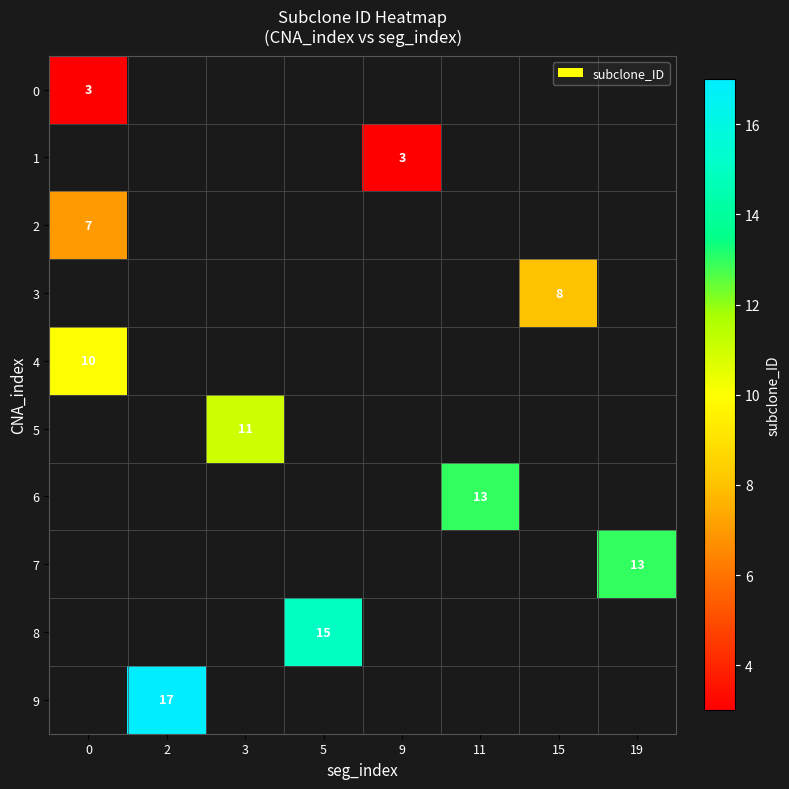

List the labels in order of 5 value, largest first.

0, 2, 3, 5, 9, 11, 15, 19